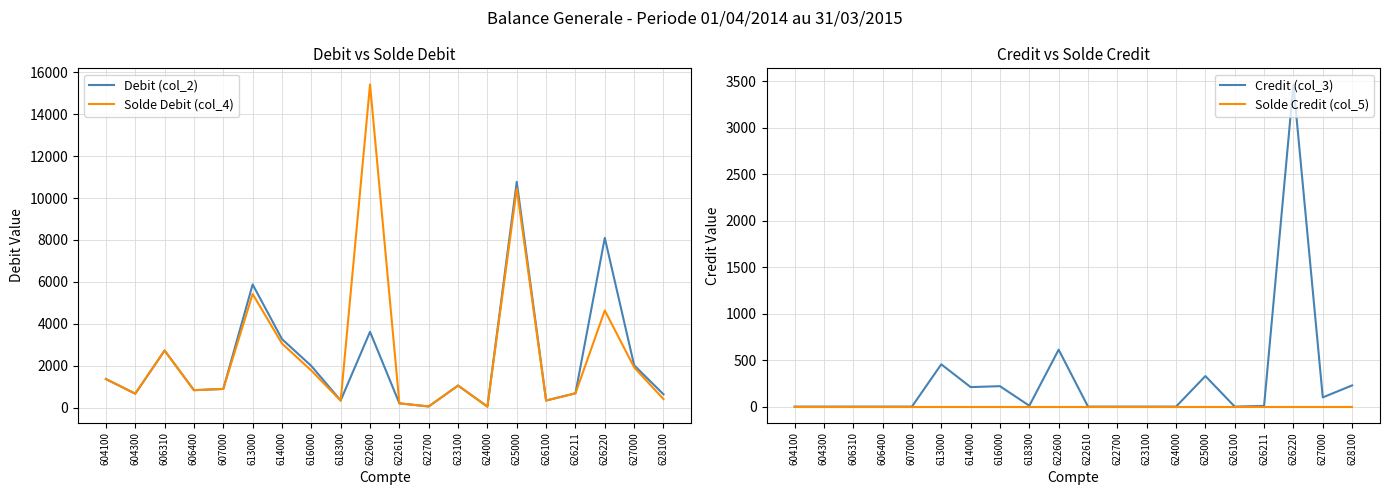

True or false: Solde Credit (col_5) and Credit (col_3) cross at least once.

False